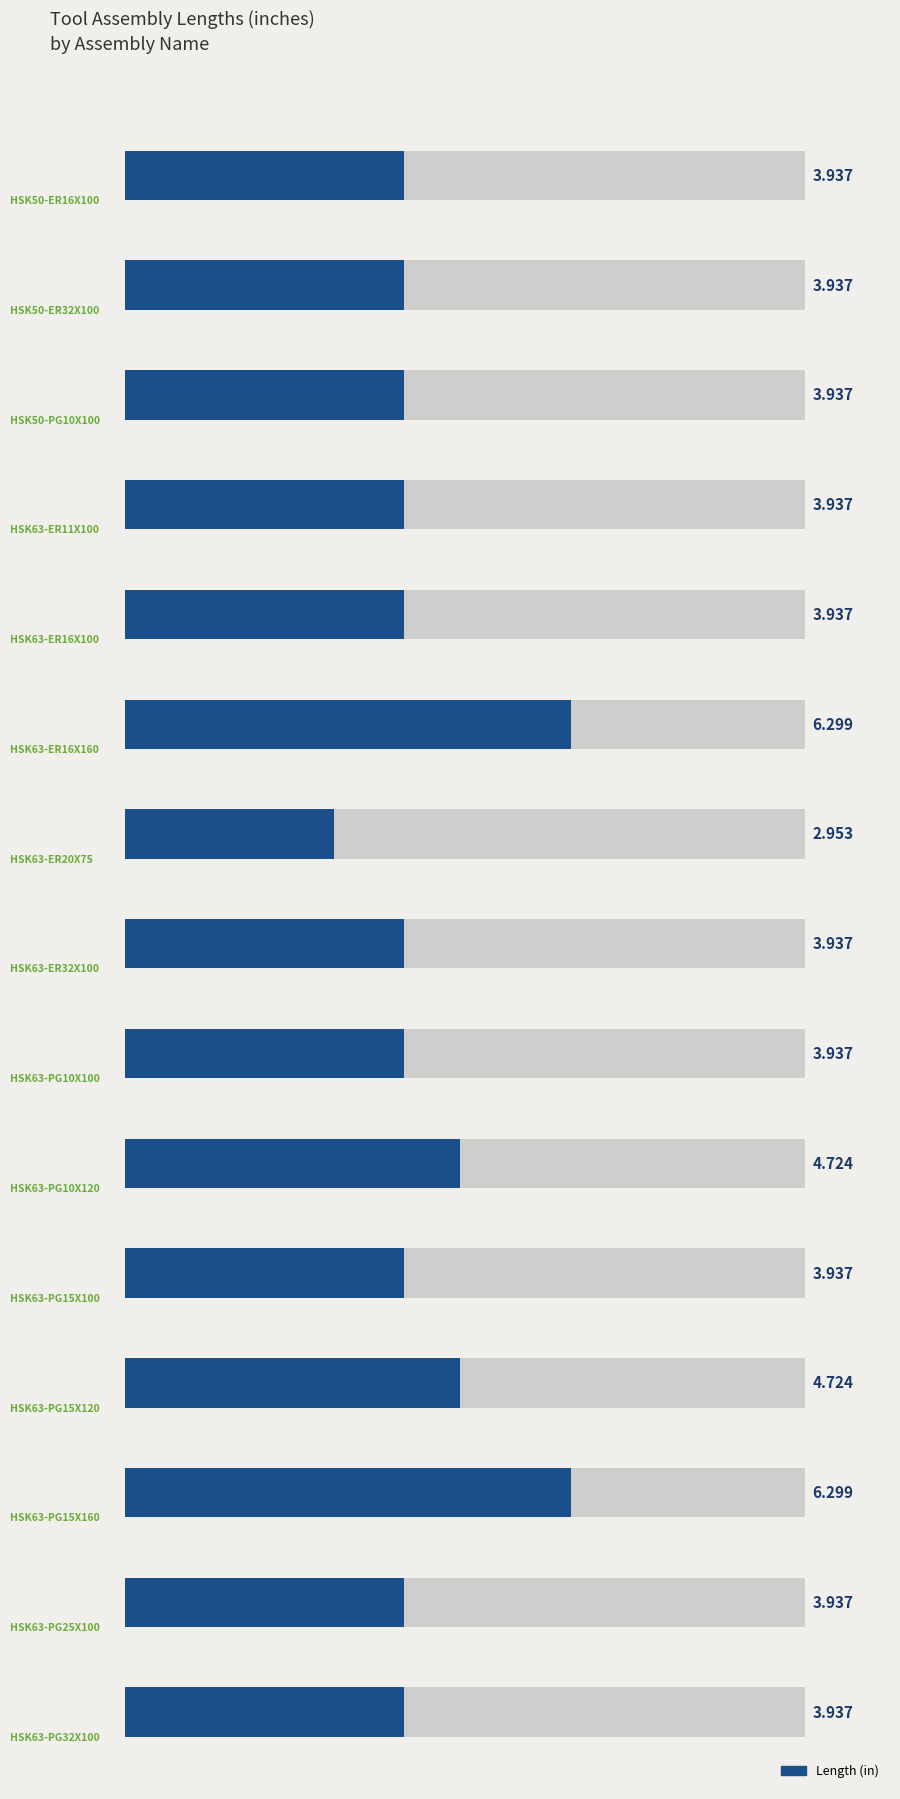

Reading left to right, list all the values displayed in this chart.

3.9	3.9	3.9	3.9	3.9	6.3	3.0	3.9	3.9	4.7	3.9	4.7	6.3	3.9	3.9